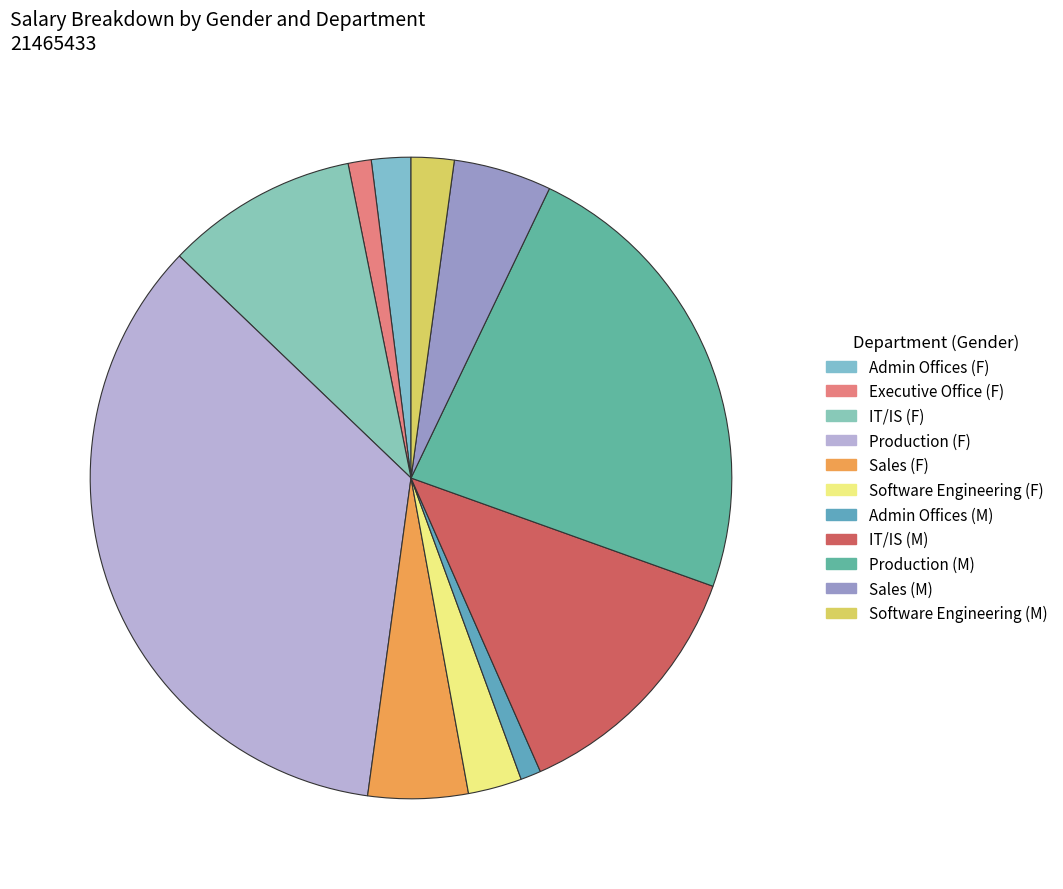

To the nearest percent, what percentage of the pie is Admin Offices (M)?

1%